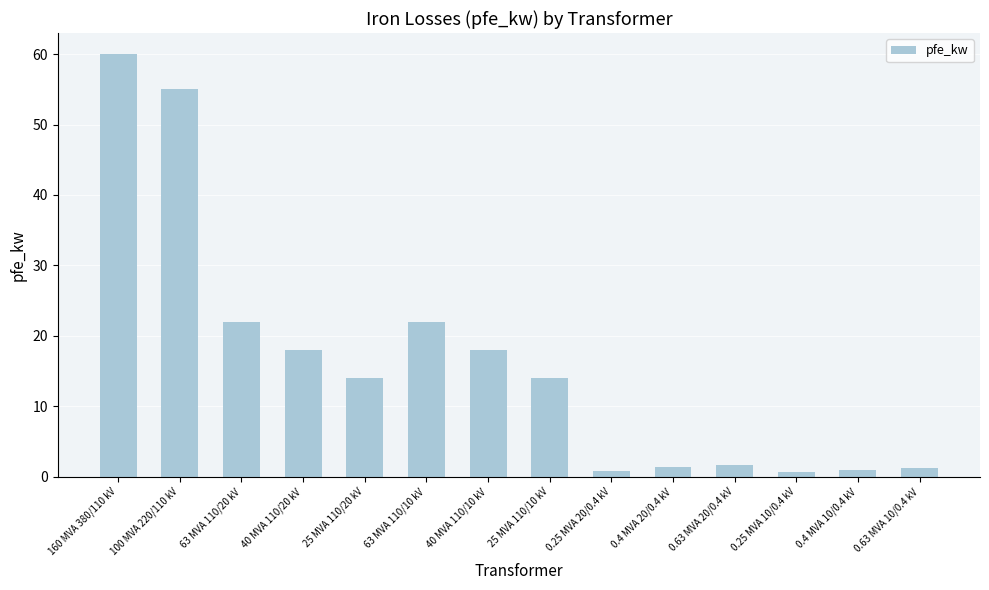

How many data points does each series have?

14